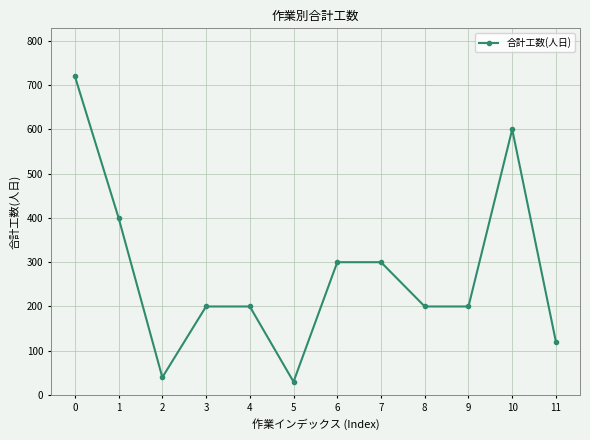

How many data points does each series have?

12